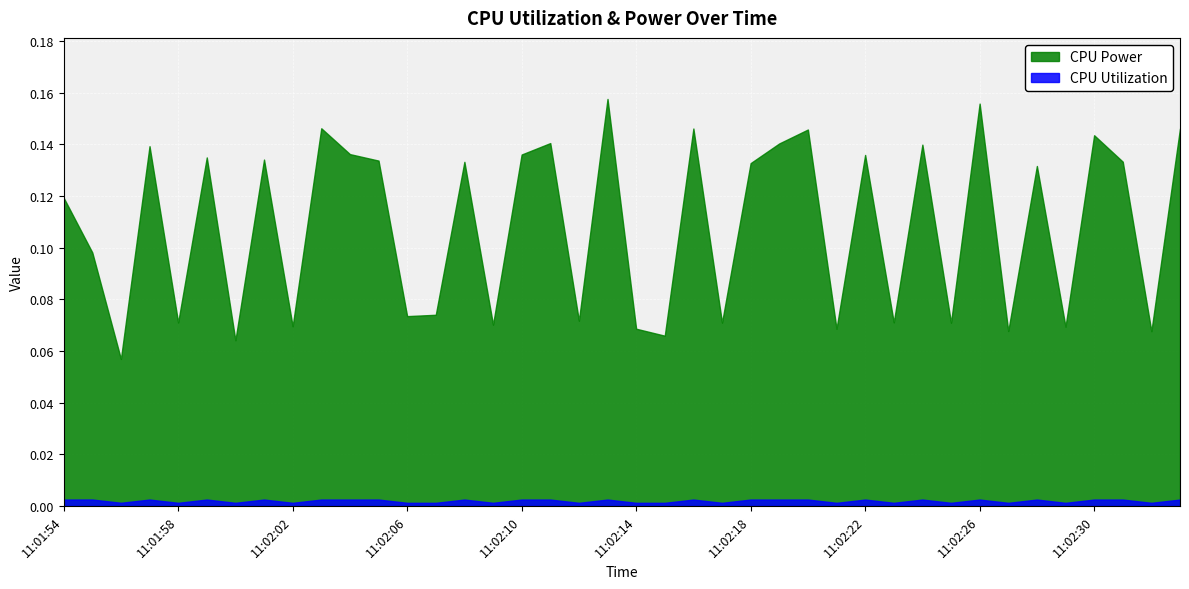

In CPU Power, how many points are lower than both neighbors (excluding endpoints)?

15